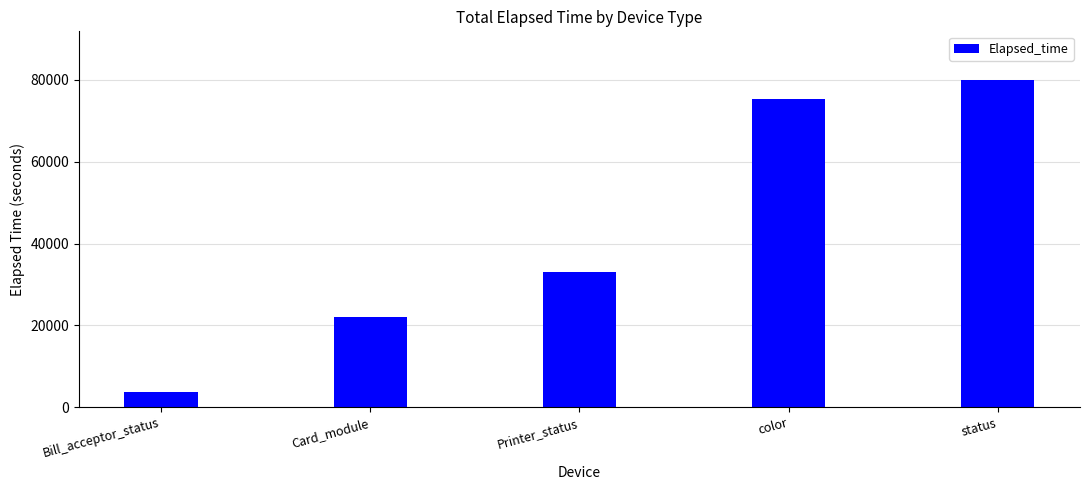

At which category does the chart reach its peak across all series?

status